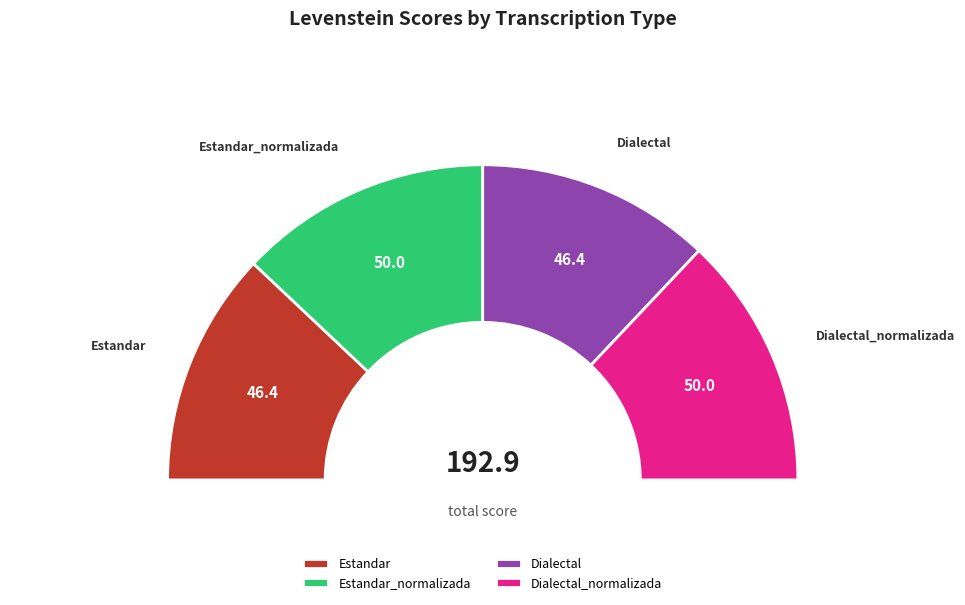

Do Estandar_normalizada and Dialectal_normalizada together represent more than half of the pie?

Yes